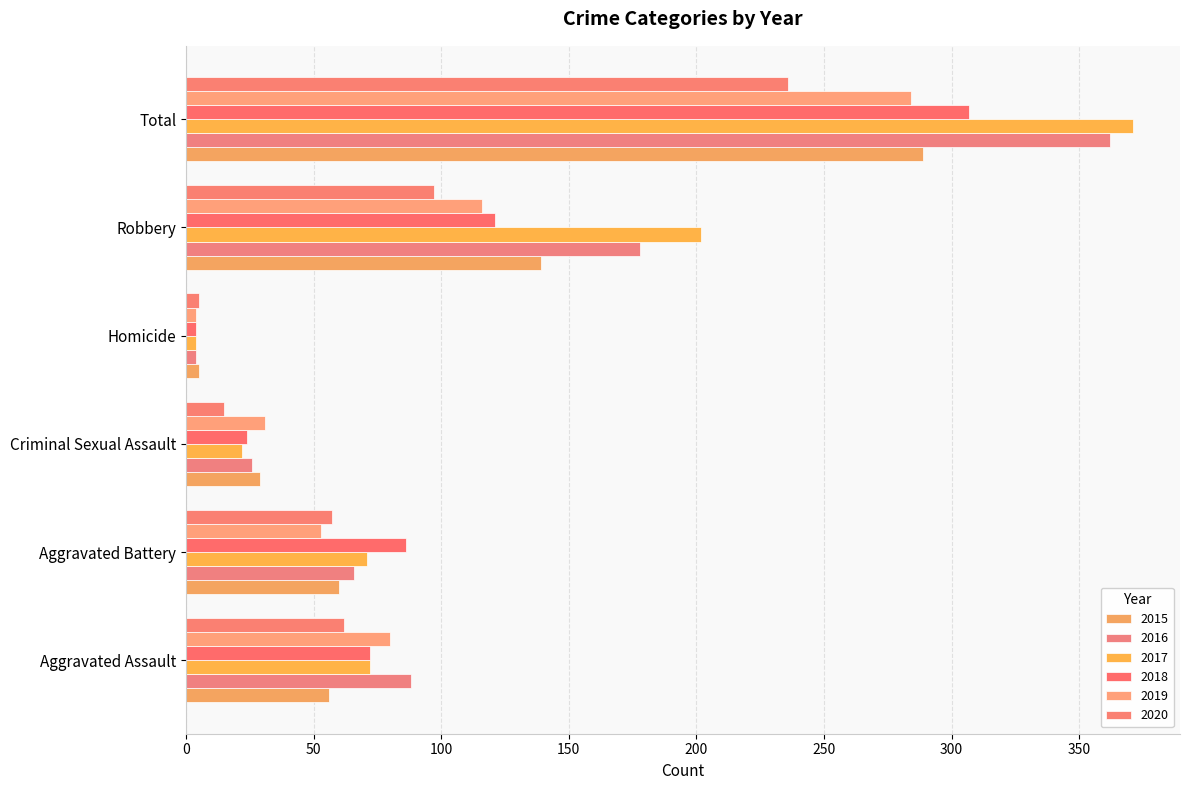

Which label corresponds to the largest value in the chart?

Total